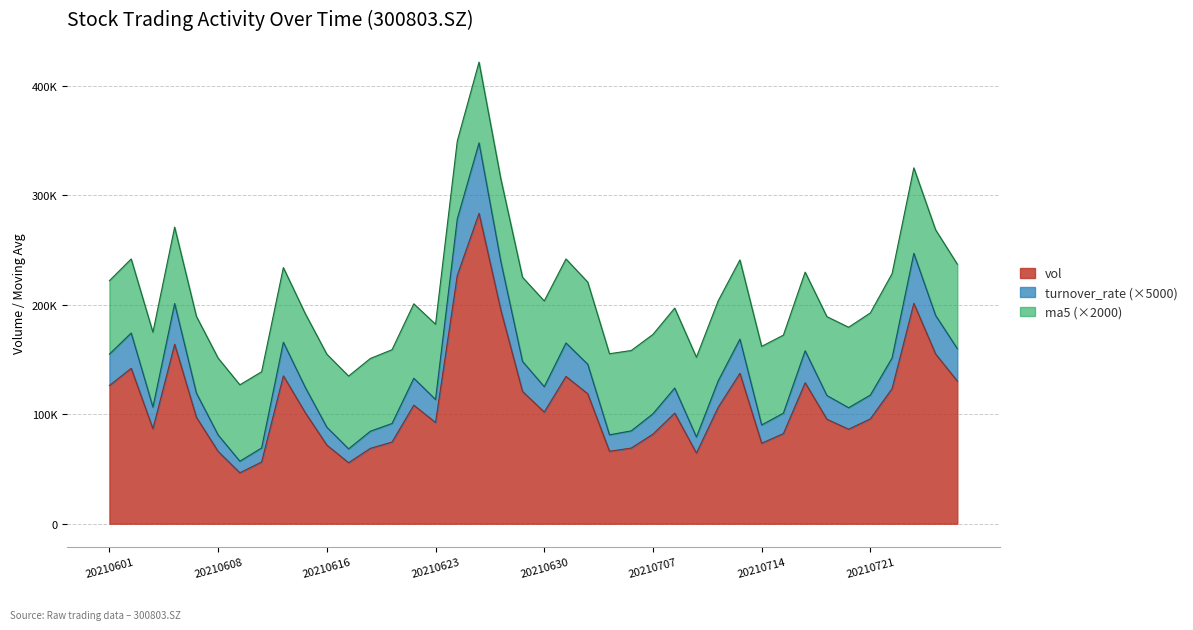

How many data points in ma5 are above 35?

26